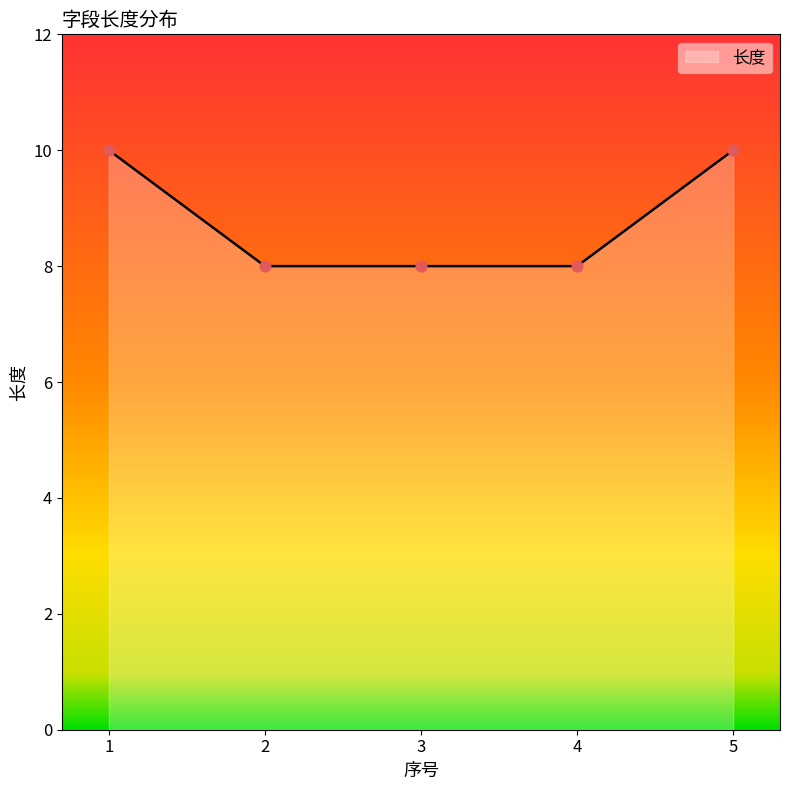

Which has a higher value, 2 or 5?

5